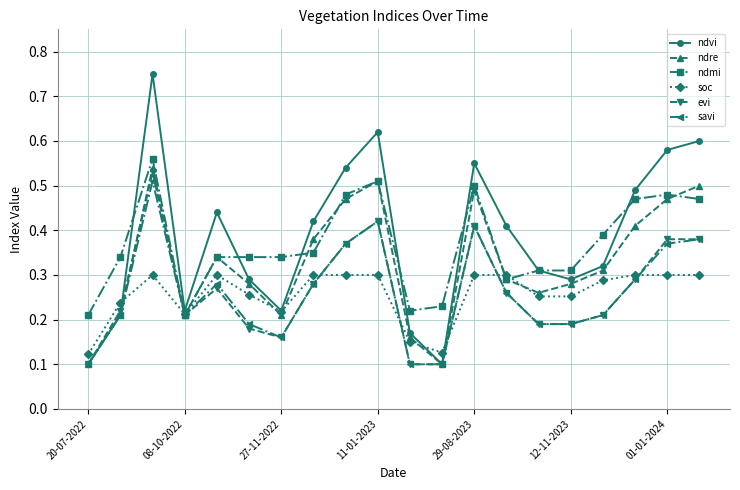

At how many categories does at least one series exceed 0?

20